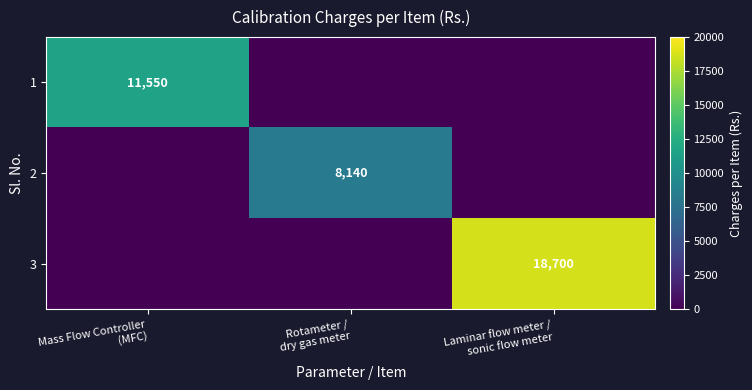

Between Mass Flow Controller (MFC) and Rotameter / dry gas meter, which series saw the biggest shift?

1